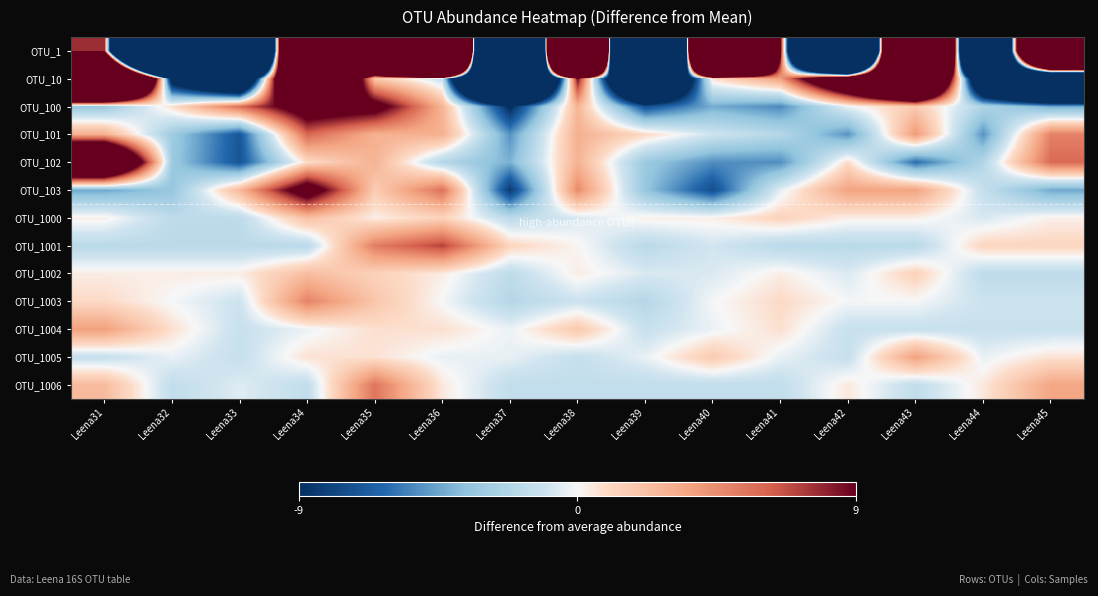

Reading left to right, what are all the values shown in this chart?

OTU_1: Leena31=7.7	Leena32=-196.3	Leena33=-148.3	Leena34=120.7	Leena35=61.7	Leena36=285.7	Leena37=-334.3	Leena38=295.7	Leena39=-331.3	Leena40=198.7	Leena41=9.7	Leena42=-157.3	Leena43=168.7	Leena44=-104.3	Leena45=123.7
OTU_10: Leena31=76.7	Leena32=-11.3	Leena33=-25.3	Leena34=40.7	Leena35=1.7	Leena36=-1.3	Leena37=-58.3	Leena38=8.7	Leena39=-33.3	Leena40=0.7	Leena41=3.7	Leena42=19.7	Leena43=42.7	Leena44=-21.3	Leena45=-44.3
OTU_100: Leena31=-3.3	Leena32=0.7	Leena33=5.7	Leena34=11.7	Leena35=10.7	Leena36=2.7	Leena37=-9.3	Leena38=2.7	Leena39=-7.3	Leena40=-4.3	Leena41=-5.3	Leena42=-0.3	Leena43=1.7	Leena44=-2.3	Leena45=-4.3
OTU_101: Leena31=3.0	Leena32=-3.0	Leena33=-7.0	Leena34=6.0	Leena35=3.0	Leena36=3.0	Leena37=-5.0	Leena38=3.0	Leena39=1.0	Leena40=-1.0	Leena41=-2.0	Leena42=-5.0	Leena43=4.0	Leena44=-5.0	Leena45=5.0
OTU_102: Leena31=24.9	Leena32=-3.1	Leena33=-7.1	Leena34=0.9	Leena35=2.9	Leena36=-2.1	Leena37=-4.1	Leena38=2.9	Leena39=-3.1	Leena40=-5.1	Leena41=-5.1	Leena42=0.9	Leena43=-6.1	Leena44=-2.1	Leena45=5.9
OTU_103: Leena31=-4.4	Leena32=-3.4	Leena33=2.6	Leena34=11.6	Leena35=1.6	Leena36=5.6	Leena37=-8.4	Leena38=4.6	Leena39=-3.4	Leena40=-7.4	Leena41=-0.4	Leena42=3.6	Leena43=3.6	Leena44=-1.4	Leena45=-4.4
OTU_1000: Leena31=0.3	Leena32=-1.7	Leena33=-1.7	Leena34=2.3	Leena35=0.3	Leena36=1.3	Leena37=-1.7	Leena38=-0.7	Leena39=0.3	Leena40=0.3	Leena41=1.3	Leena42=0.3	Leena43=0.3	Leena44=-0.7	Leena45=0.3
OTU_1001: Leena31=-1.9	Leena32=-1.9	Leena33=-1.9	Leena34=-1.9	Leena35=5.1	Leena36=7.1	Leena37=1.1	Leena38=0.1	Leena39=-1.9	Leena40=-0.9	Leena41=-1.9	Leena42=-1.9	Leena43=-1.9	Leena44=1.1	Leena45=1.1
OTU_1002: Leena31=0.3	Leena32=0.3	Leena33=0.3	Leena34=2.3	Leena35=1.3	Leena36=0.3	Leena37=-1.7	Leena38=0.3	Leena39=-0.7	Leena40=-0.7	Leena41=0.3	Leena42=-0.7	Leena43=1.3	Leena44=-1.7	Leena45=-1.7
OTU_1003: Leena31=0.9	Leena32=-0.1	Leena33=-1.1	Leena34=4.9	Leena35=1.9	Leena36=-0.1	Leena37=-2.1	Leena38=-1.1	Leena39=-2.1	Leena40=-0.1	Leena41=0.9	Leena42=-0.1	Leena43=-0.1	Leena44=-1.1	Leena45=-1.1
OTU_1004: Leena31=3.7	Leena32=0.7	Leena33=-1.3	Leena34=-0.3	Leena35=0.7	Leena36=0.7	Leena37=-0.3	Leena38=1.7	Leena39=-1.3	Leena40=-0.3	Leena41=0.7	Leena42=-1.3	Leena43=-1.3	Leena44=-1.3	Leena45=-1.3
OTU_1005: Leena31=-1.3	Leena32=-0.3	Leena33=-1.3	Leena34=0.7	Leena35=0.7	Leena36=-0.3	Leena37=-0.3	Leena38=-1.3	Leena39=-0.3	Leena40=1.7	Leena41=-0.3	Leena42=-1.3	Leena43=3.7	Leena44=-0.3	Leena45=0.7
OTU_1006: Leena31=2.5	Leena32=-1.5	Leena33=-0.5	Leena34=-1.5	Leena35=5.5	Leena36=0.5	Leena37=-1.5	Leena38=-1.5	Leena39=-1.5	Leena40=-1.5	Leena41=-1.5	Leena42=0.5	Leena43=-1.5	Leena44=0.5	Leena45=3.5